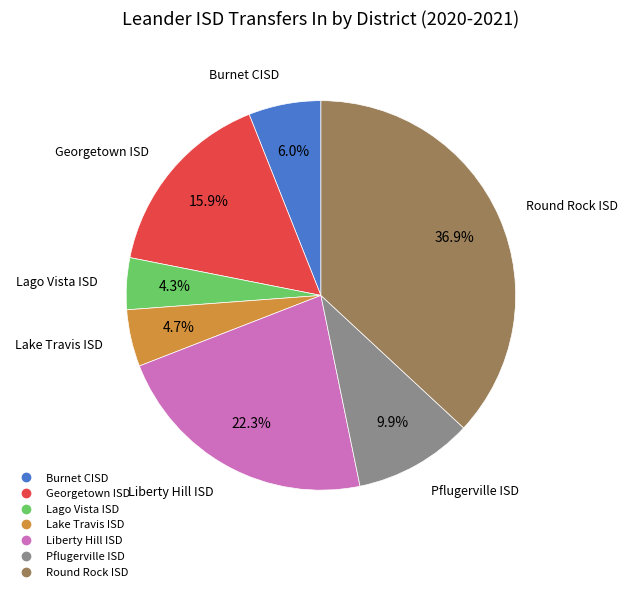

What percentage do Round Rock ISD and Pflugerville ISD together represent?

46.8%